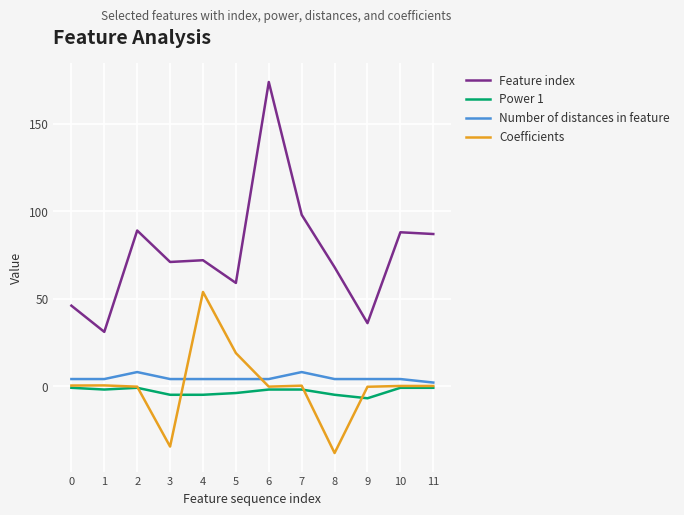

Which category has the lowest value across all series?

8